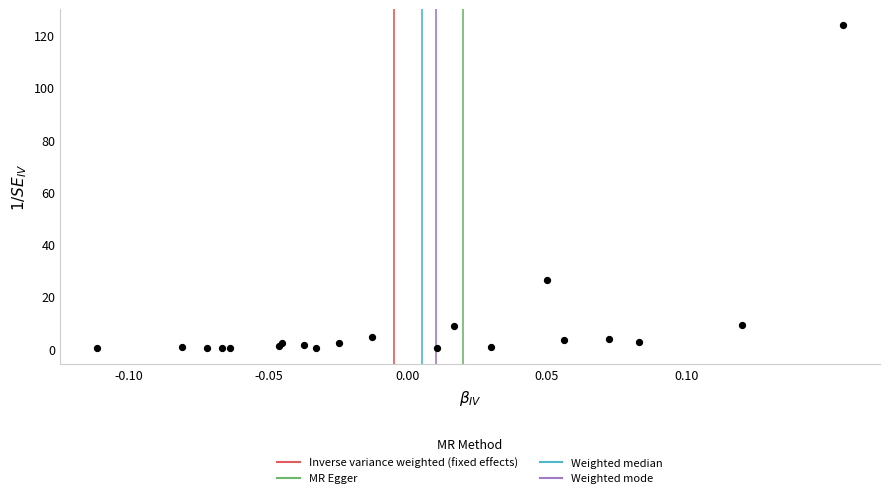

What Y value in the scatter plot is closest to 61?

26.5